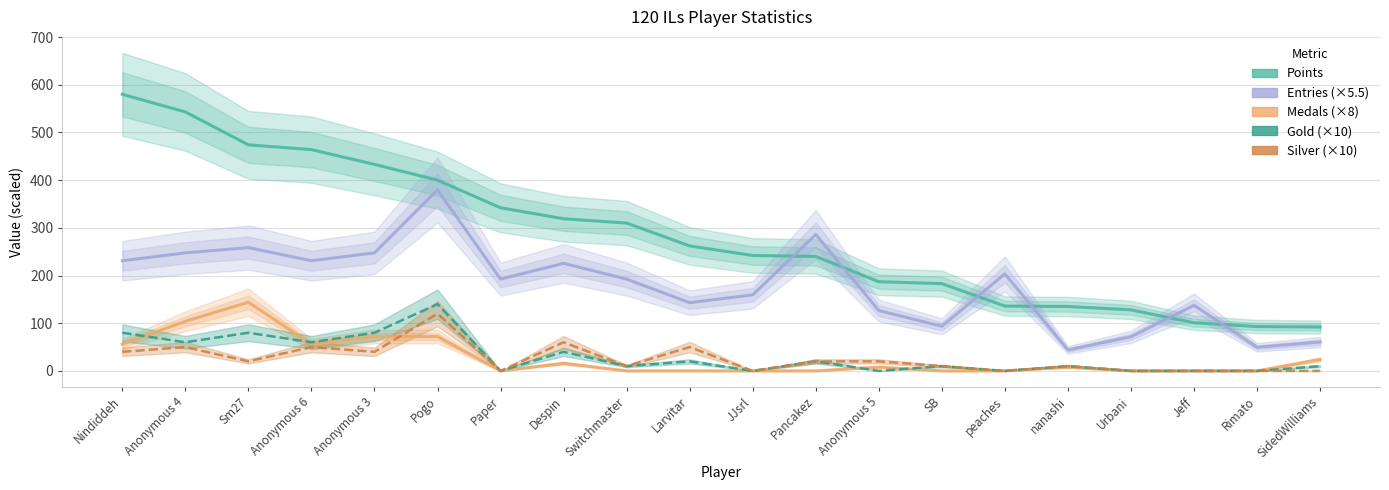

The Gold (×10) series shows 66.0 at Despin. True or false?

False